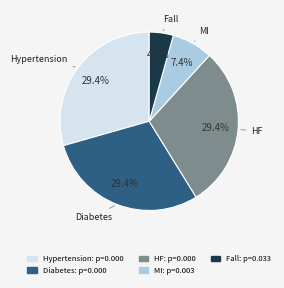

To the nearest percent, what percentage of the pie is Fall?

4%